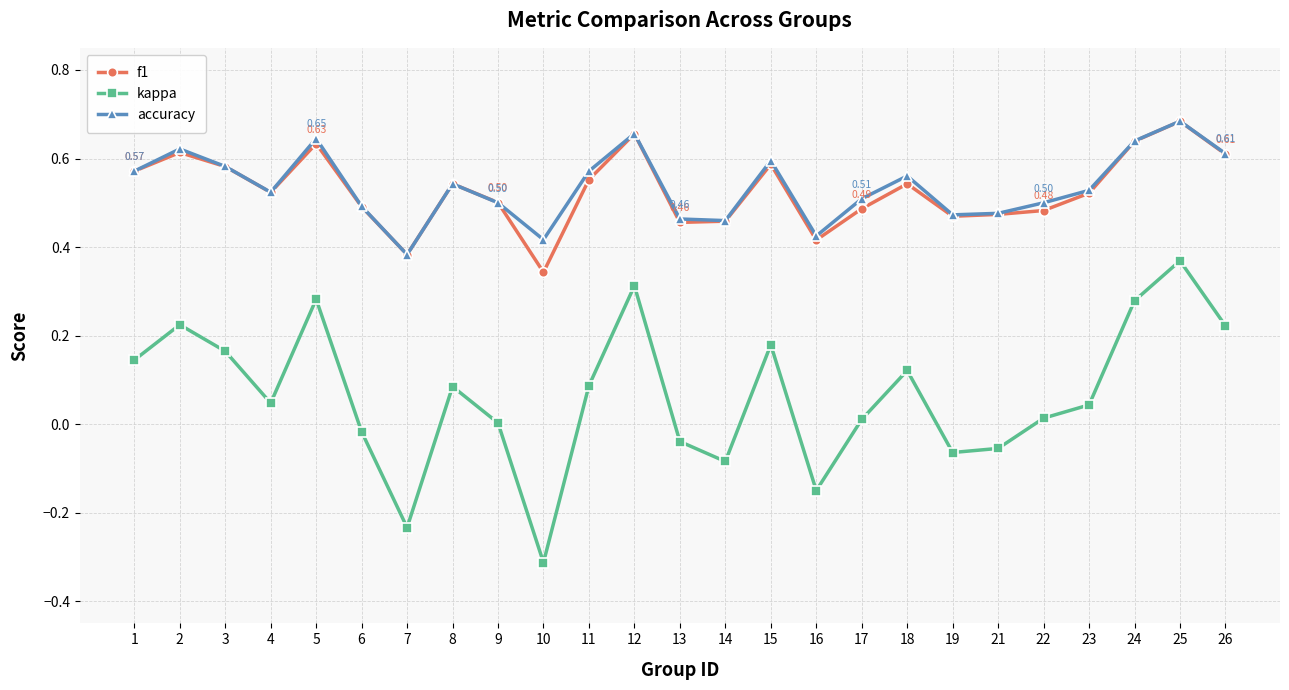

True or false: f1 has a value of 0.5 at 9.

True